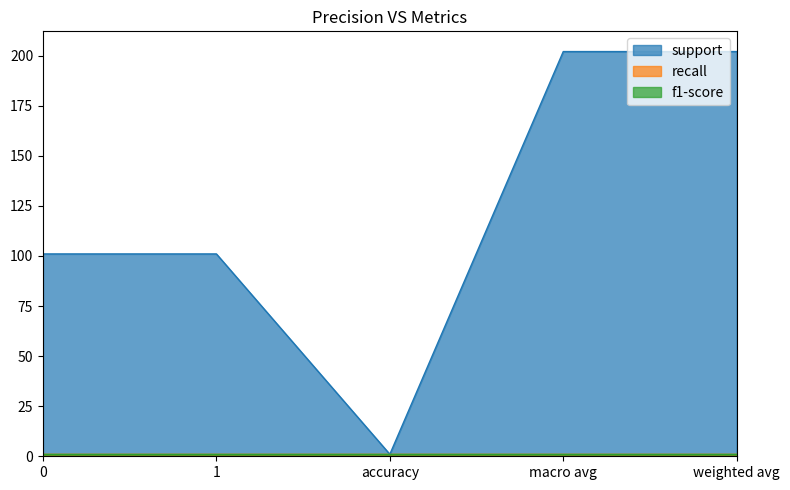

Rank the series by their maximum value, from highest to lowest.

support, recall, f1-score